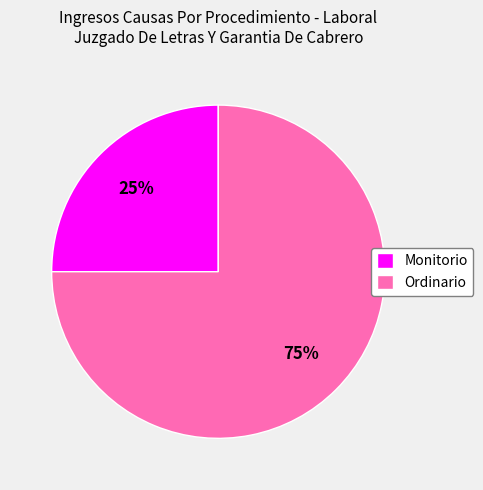

Do Ordinario and Monitorio together represent more than half of the pie?

Yes